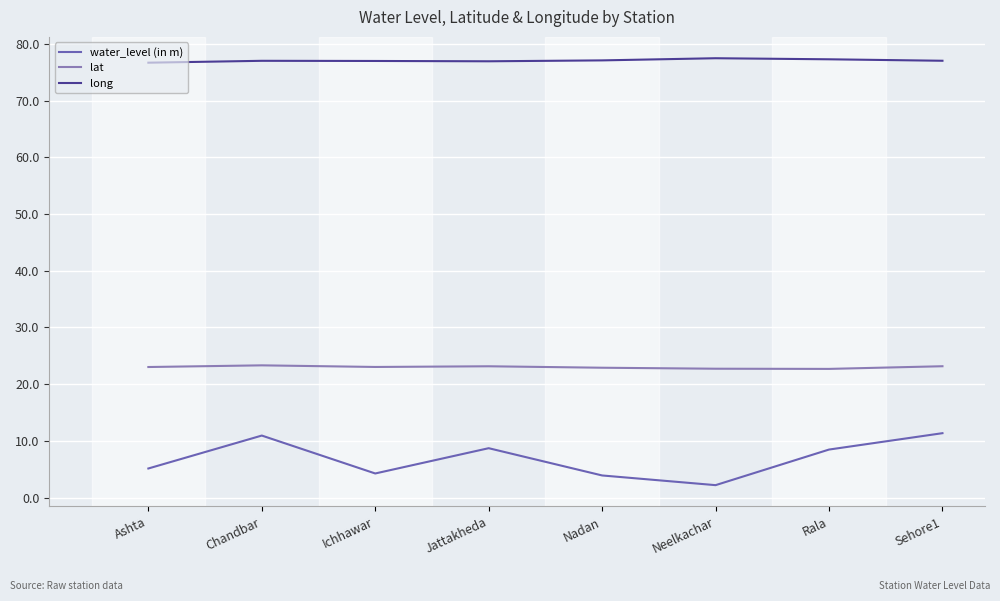

What are all the series names shown in the legend?

water_level (in m), lat, long